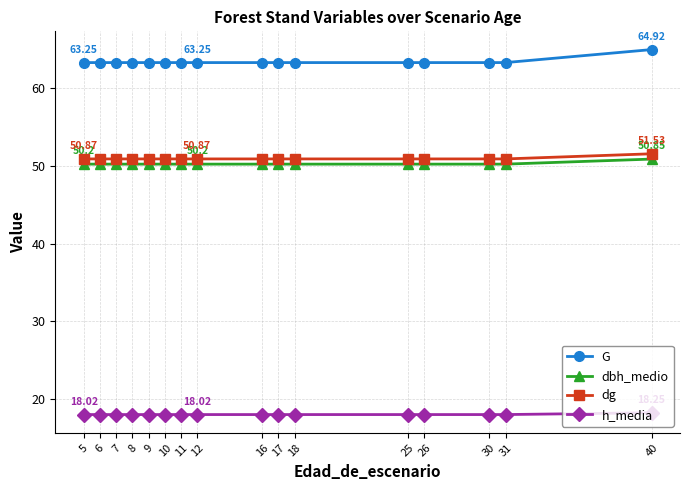

Rank the series at 10 from highest to lowest value.

G, dg, dbh_medio, h_media